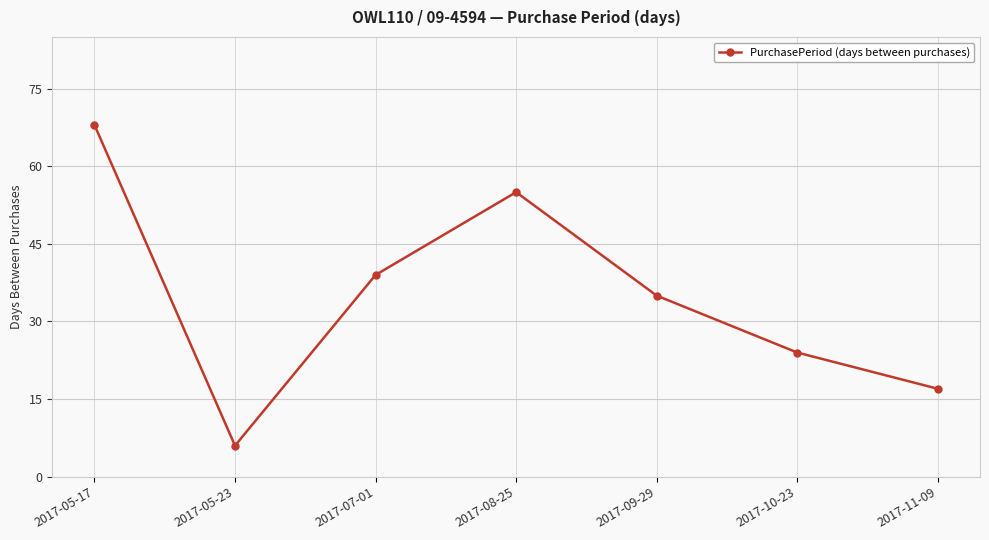

Reading right to left, extract all data points from this chart.

17	24	35	55	39	6	68